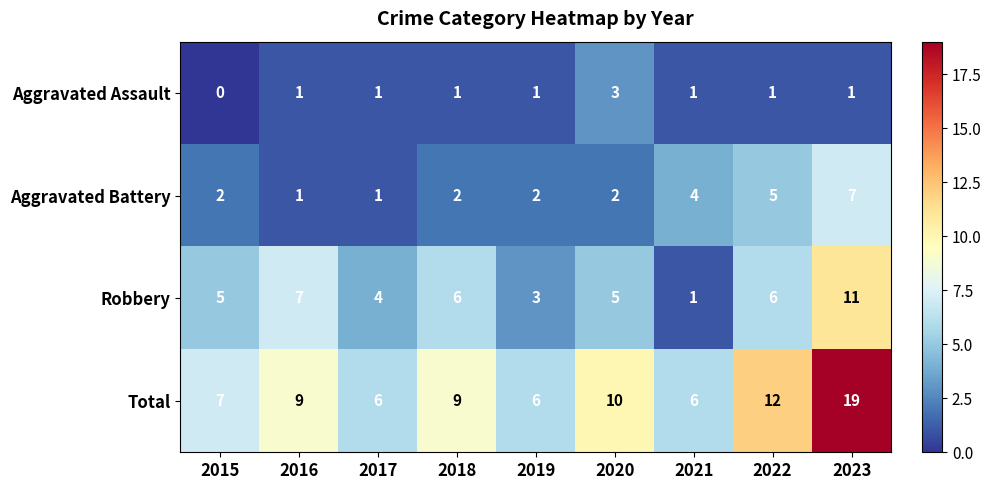

Rank the series by their maximum value, from highest to lowest.

Total, Robbery, Aggravated Battery, Aggravated Assault